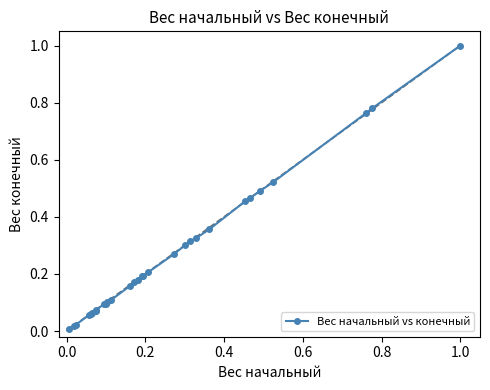

What is the greatest value displayed?

1.0